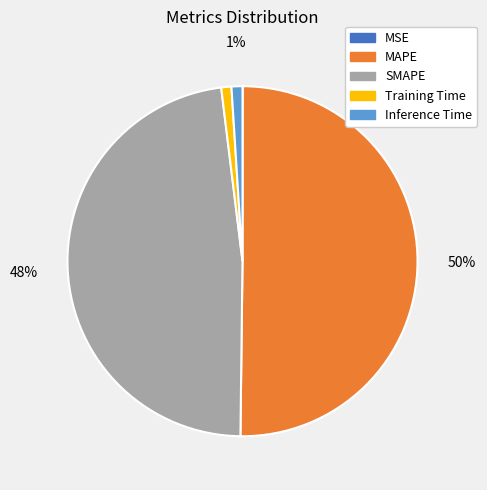

To the nearest percent, what is the average slice percentage?

20%